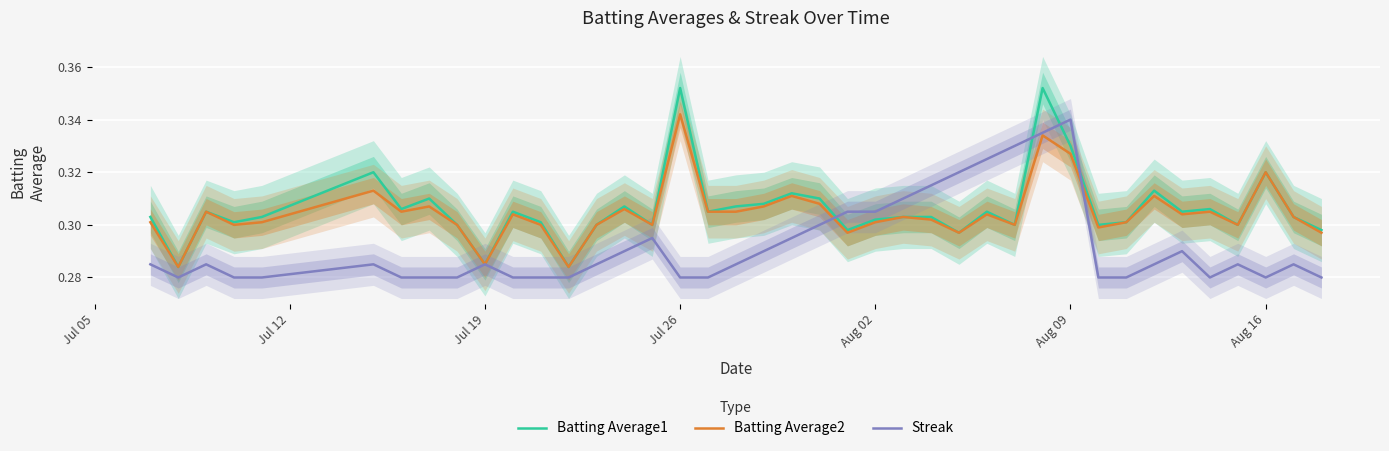

True or false: Batting Average1 has a value of 0.2 at Aug 02.

False